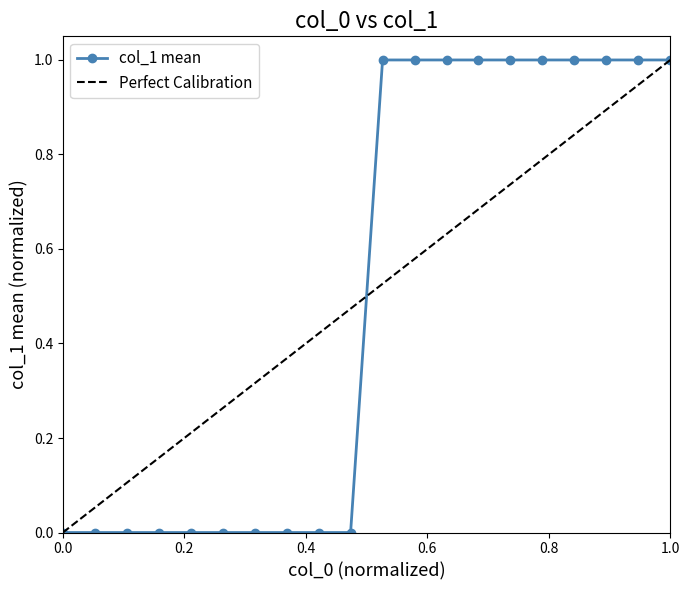

The col_1 mean series shows 1 at 1.0. True or false?

True